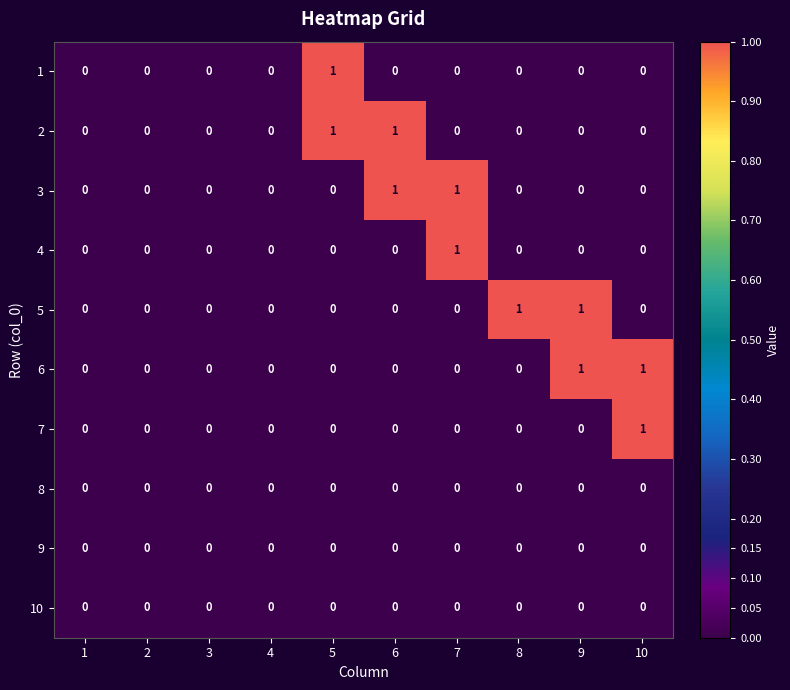

How many data points in 7 are above 0?

1